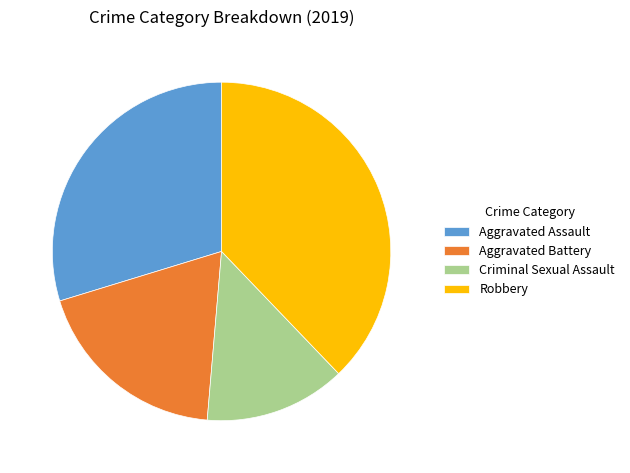

Does Aggravated Battery account for over 50% of the chart?

No